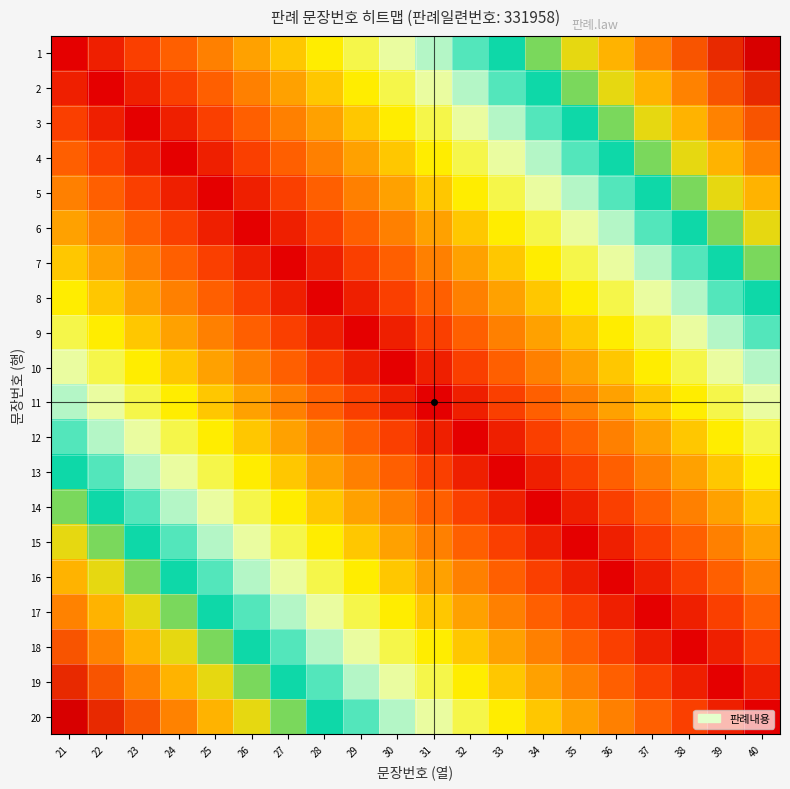

Reading right to left, list all the values displayed in this chart.

1: 40=19	39=18	38=17	37=16	36=15	35=14	34=13	33=12	32=11	31=10	30=9	29=8	28=7	27=6	26=5	25=4	24=3	23=2	22=1	21=0
2: 40=18	39=17	38=16	37=15	36=14	35=13	34=12	33=11	32=10	31=9	30=8	29=7	28=6	27=5	26=4	25=3	24=2	23=1	22=0	21=1
3: 40=17	39=16	38=15	37=14	36=13	35=12	34=11	33=10	32=9	31=8	30=7	29=6	28=5	27=4	26=3	25=2	24=1	23=0	22=1	21=2
4: 40=16	39=15	38=14	37=13	36=12	35=11	34=10	33=9	32=8	31=7	30=6	29=5	28=4	27=3	26=2	25=1	24=0	23=1	22=2	21=3
5: 40=15	39=14	38=13	37=12	36=11	35=10	34=9	33=8	32=7	31=6	30=5	29=4	28=3	27=2	26=1	25=0	24=1	23=2	22=3	21=4
6: 40=14	39=13	38=12	37=11	36=10	35=9	34=8	33=7	32=6	31=5	30=4	29=3	28=2	27=1	26=0	25=1	24=2	23=3	22=4	21=5
7: 40=13	39=12	38=11	37=10	36=9	35=8	34=7	33=6	32=5	31=4	30=3	29=2	28=1	27=0	26=1	25=2	24=3	23=4	22=5	21=6
8: 40=12	39=11	38=10	37=9	36=8	35=7	34=6	33=5	32=4	31=3	30=2	29=1	28=0	27=1	26=2	25=3	24=4	23=5	22=6	21=7
9: 40=11	39=10	38=9	37=8	36=7	35=6	34=5	33=4	32=3	31=2	30=1	29=0	28=1	27=2	26=3	25=4	24=5	23=6	22=7	21=8
10: 40=10	39=9	38=8	37=7	36=6	35=5	34=4	33=3	32=2	31=1	30=0	29=1	28=2	27=3	26=4	25=5	24=6	23=7	22=8	21=9
11: 40=9	39=8	38=7	37=6	36=5	35=4	34=3	33=2	32=1	31=0	30=1	29=2	28=3	27=4	26=5	25=6	24=7	23=8	22=9	21=10
12: 40=8	39=7	38=6	37=5	36=4	35=3	34=2	33=1	32=0	31=1	30=2	29=3	28=4	27=5	26=6	25=7	24=8	23=9	22=10	21=11
13: 40=7	39=6	38=5	37=4	36=3	35=2	34=1	33=0	32=1	31=2	30=3	29=4	28=5	27=6	26=7	25=8	24=9	23=10	22=11	21=12
14: 40=6	39=5	38=4	37=3	36=2	35=1	34=0	33=1	32=2	31=3	30=4	29=5	28=6	27=7	26=8	25=9	24=10	23=11	22=12	21=13
15: 40=5	39=4	38=3	37=2	36=1	35=0	34=1	33=2	32=3	31=4	30=5	29=6	28=7	27=8	26=9	25=10	24=11	23=12	22=13	21=14
16: 40=4	39=3	38=2	37=1	36=0	35=1	34=2	33=3	32=4	31=5	30=6	29=7	28=8	27=9	26=10	25=11	24=12	23=13	22=14	21=15
17: 40=3	39=2	38=1	37=0	36=1	35=2	34=3	33=4	32=5	31=6	30=7	29=8	28=9	27=10	26=11	25=12	24=13	23=14	22=15	21=16
18: 40=2	39=1	38=0	37=1	36=2	35=3	34=4	33=5	32=6	31=7	30=8	29=9	28=10	27=11	26=12	25=13	24=14	23=15	22=16	21=17
19: 40=1	39=0	38=1	37=2	36=3	35=4	34=5	33=6	32=7	31=8	30=9	29=10	28=11	27=12	26=13	25=14	24=15	23=16	22=17	21=18
20: 40=0	39=1	38=2	37=3	36=4	35=5	34=6	33=7	32=8	31=9	30=10	29=11	28=12	27=13	26=14	25=15	24=16	23=17	22=18	21=19